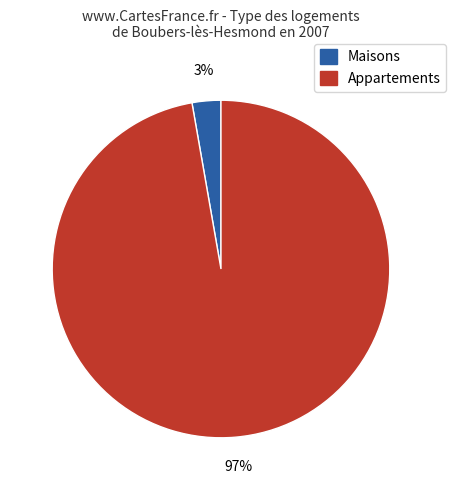

How many slices are in this pie chart?

2